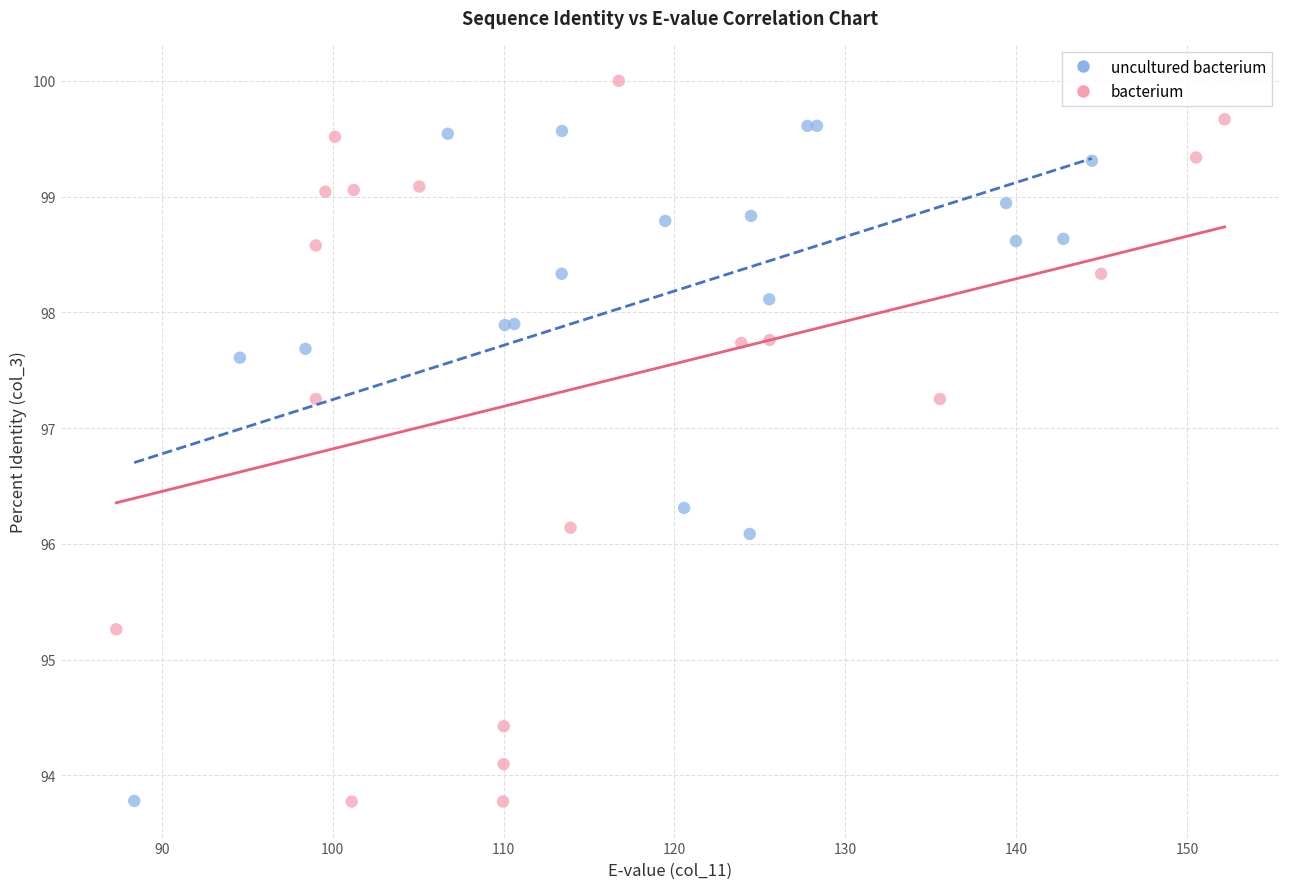

Which series reaches the maximum Y coordinate?

bacterium